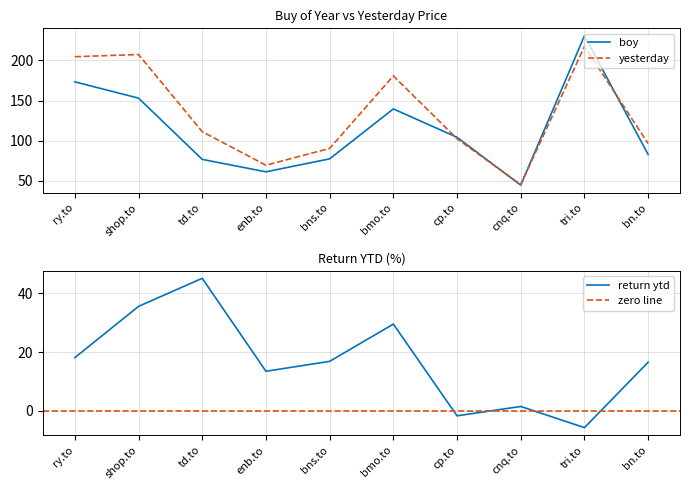

What is the minimum value for yesterday?

45.0